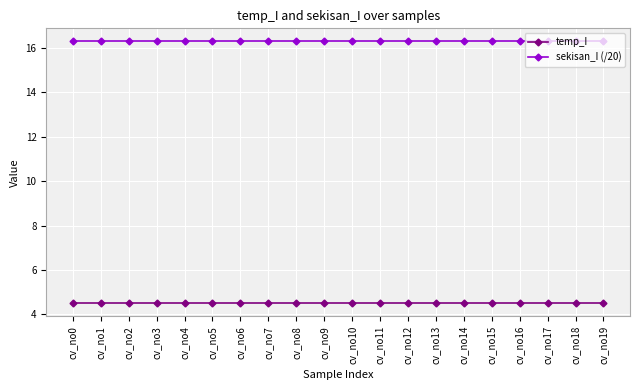

How many distinct data groups are displayed?

2